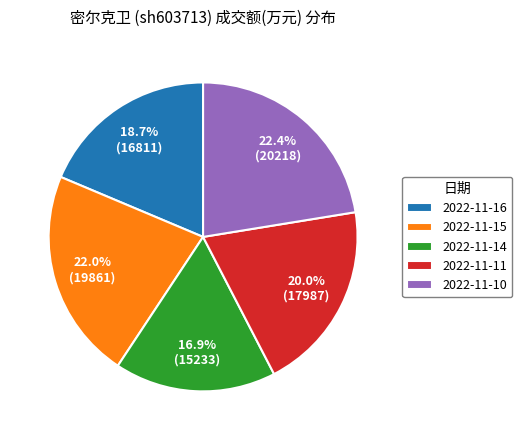

Between 2022-11-15 and 2022-11-11, which is larger?

2022-11-15